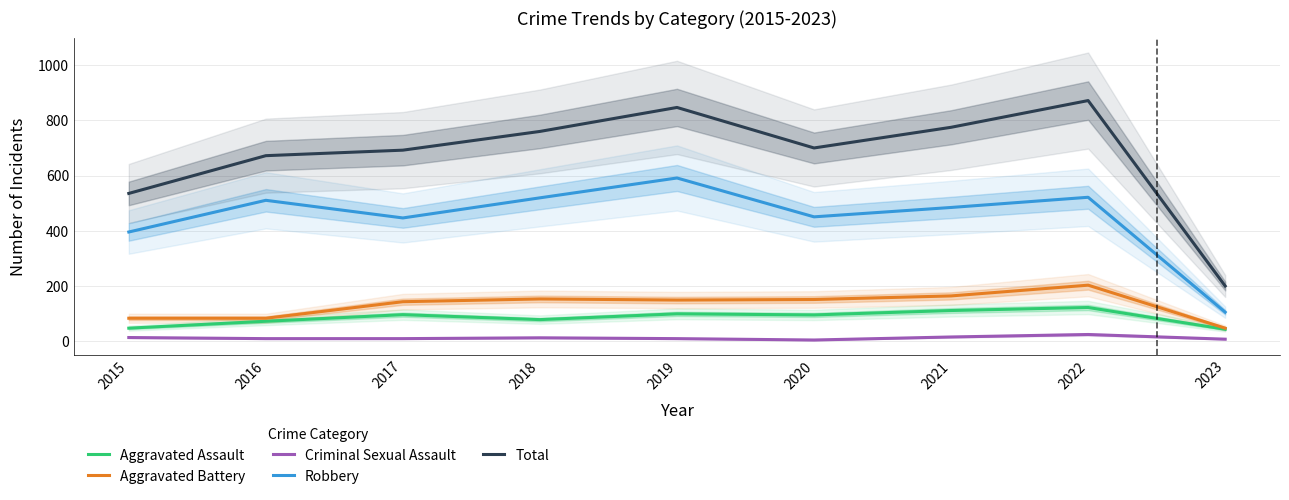

True or false: Aggravated Assault and Criminal Sexual Assault intersect in this chart.

False